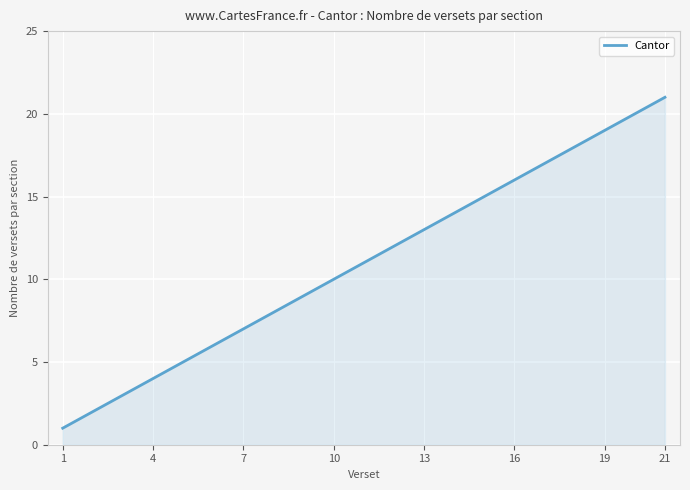

What is the greatest value displayed?

21.0